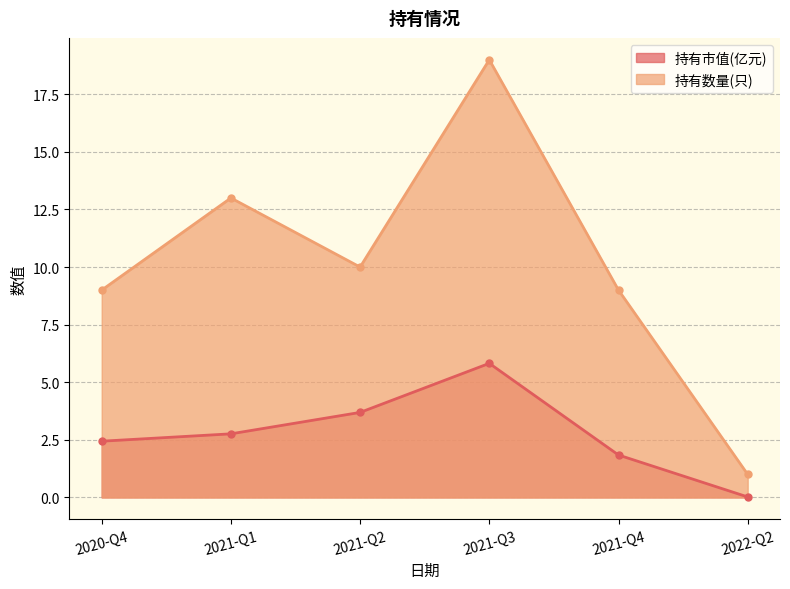

The value of 持有数量(只) at 2021-Q3 is 8.7. True or false?

False